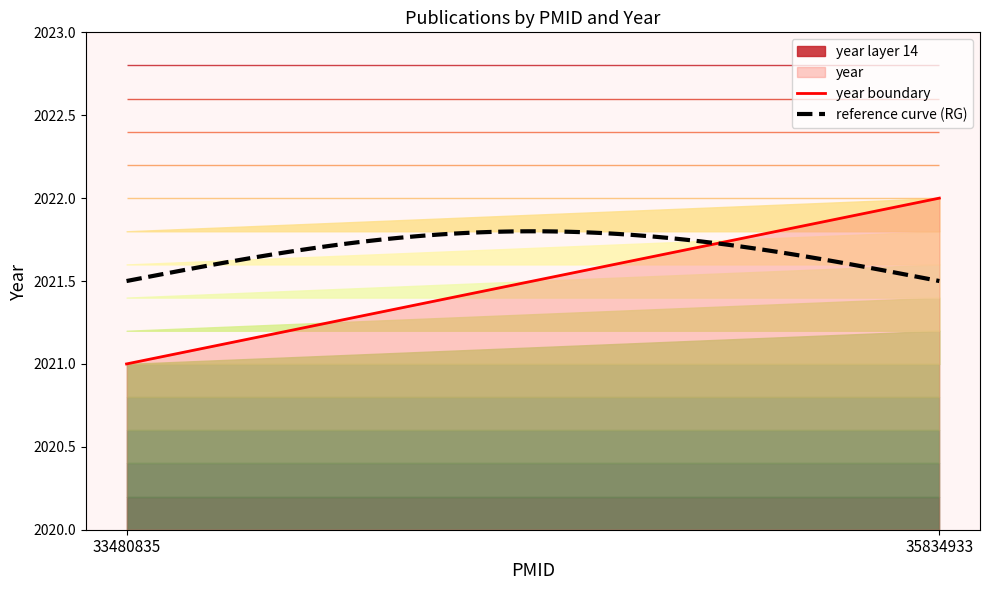

How many distinct data groups are displayed?

1